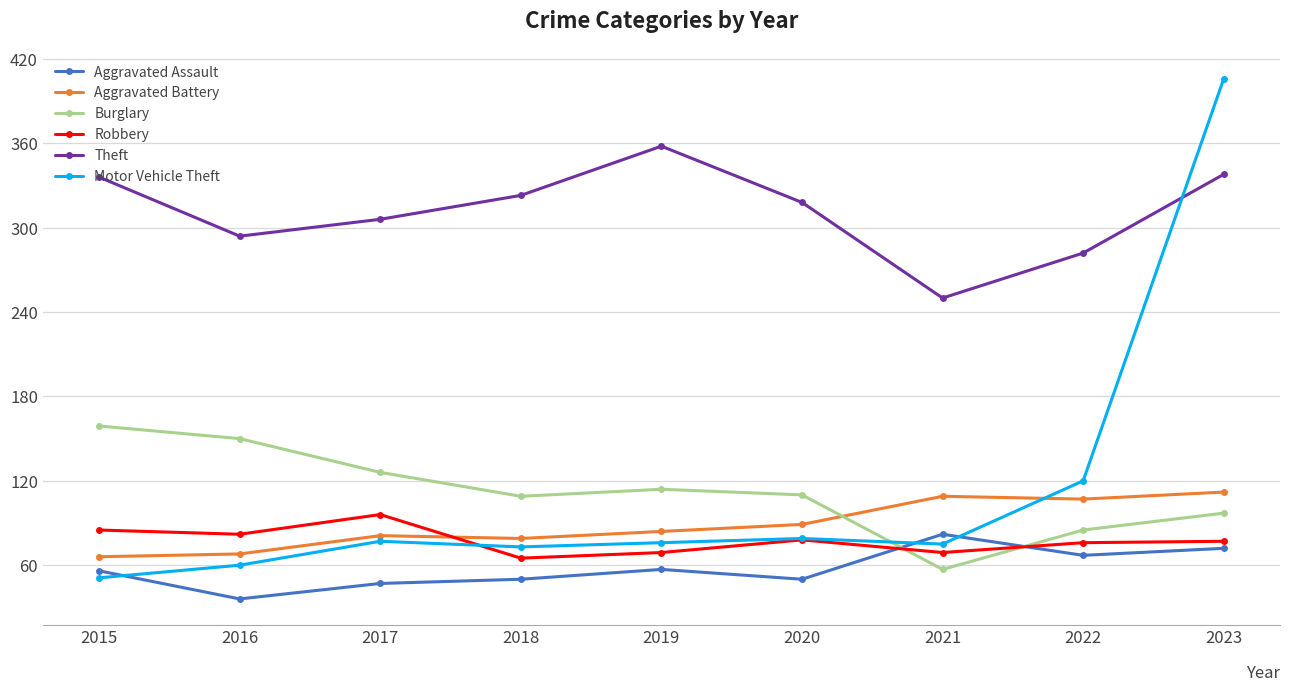

Read the Theft value at 2023.

338